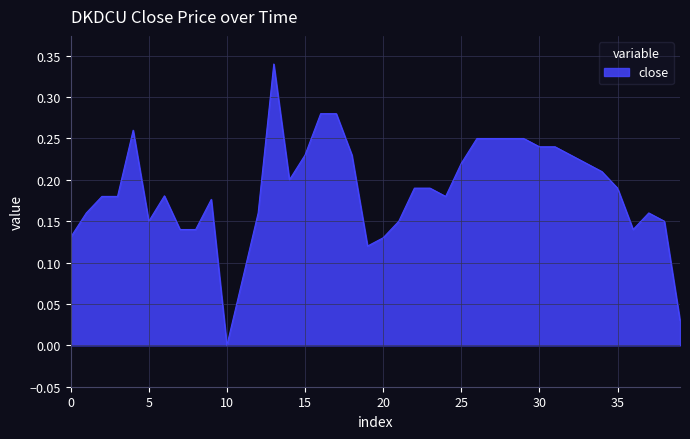

The chart shows a value of 0.2 at 20. True or false?

False